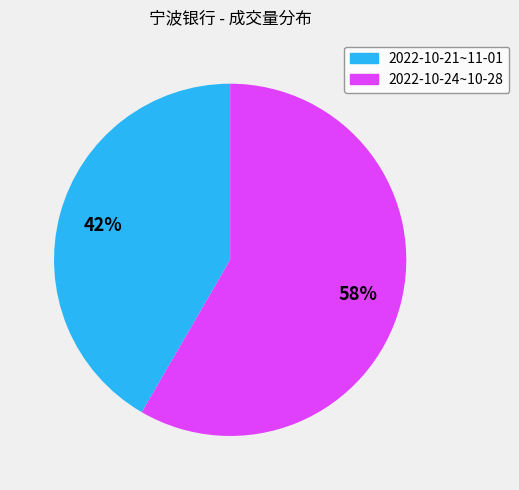

Does any single category account for the majority?

Yes